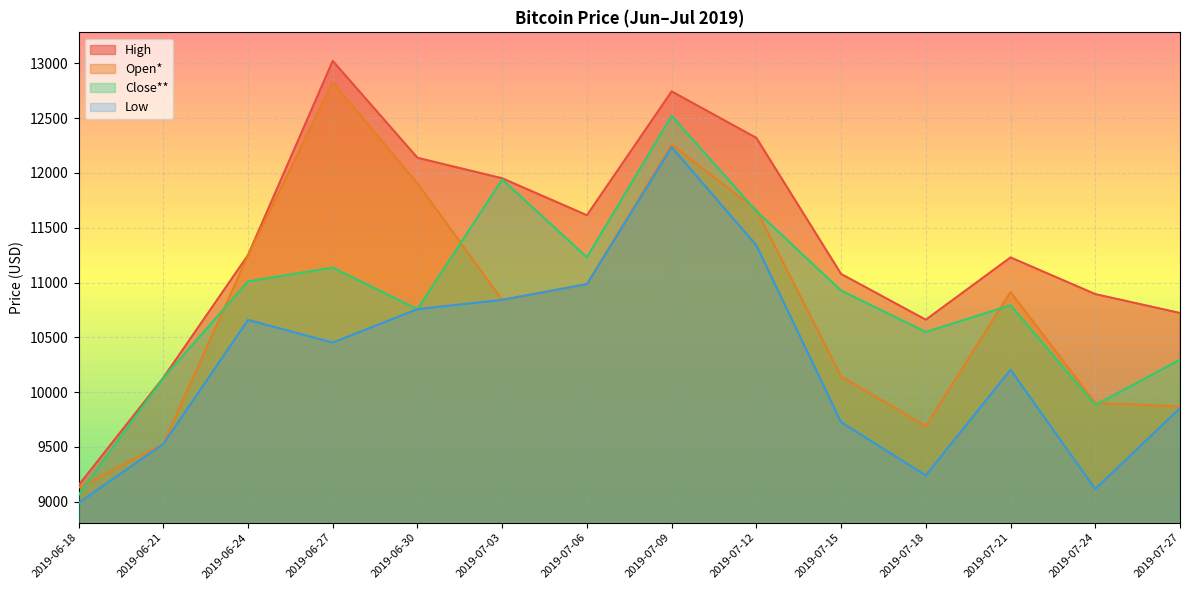

What is the highest value of the Close** series?

12521.6